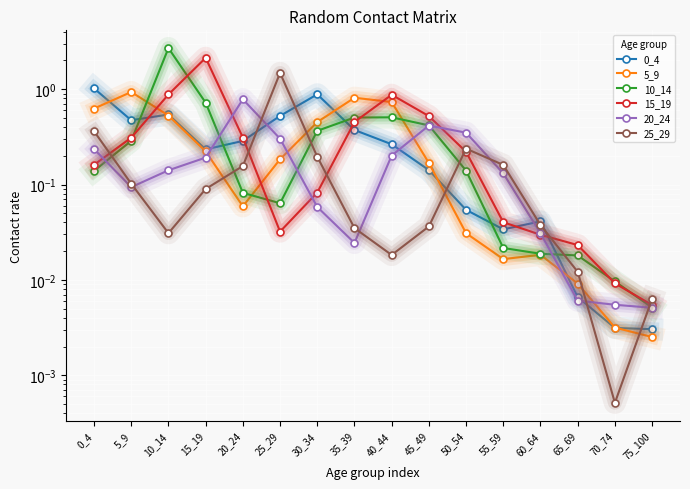

How many interior local valleys does the 25_29 series have?

3